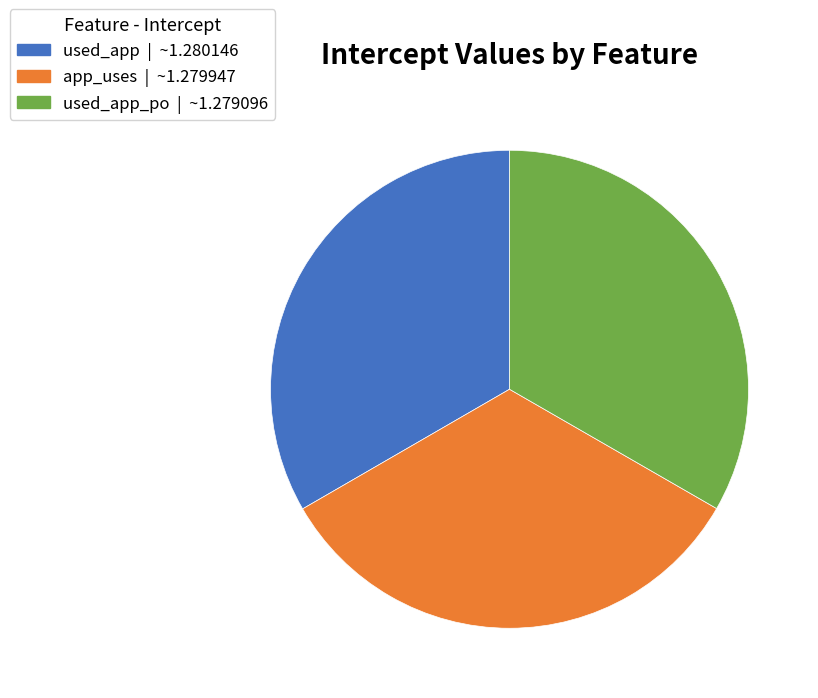

Is there any slice that represents more than half of the pie?

No